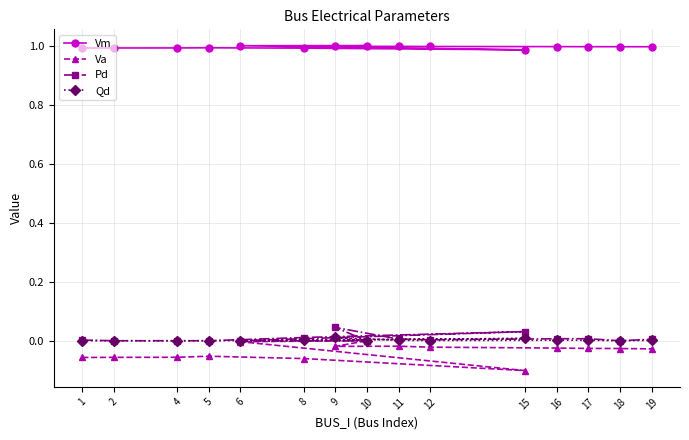

True or false: Va has a value of -0.0 at 11.

False